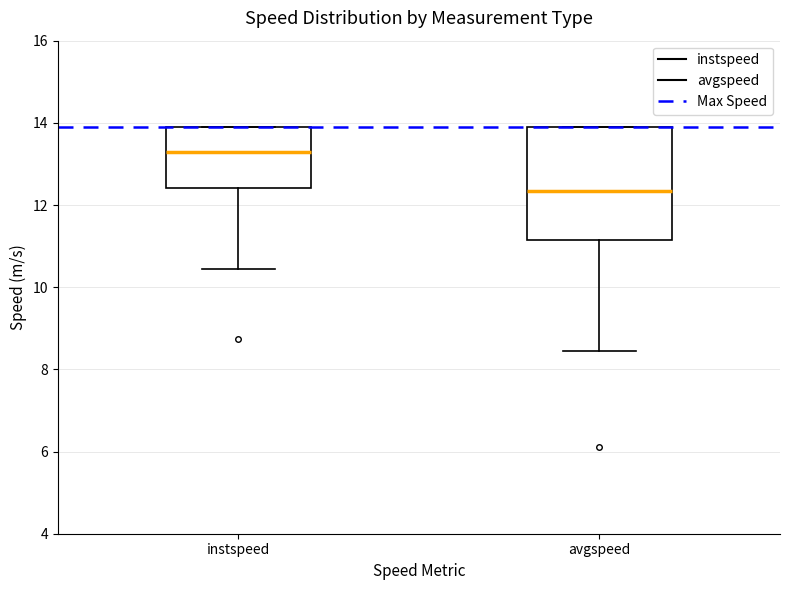

Comparing the boxes themselves (not the whiskers), which one is the tallest?

avgspeed